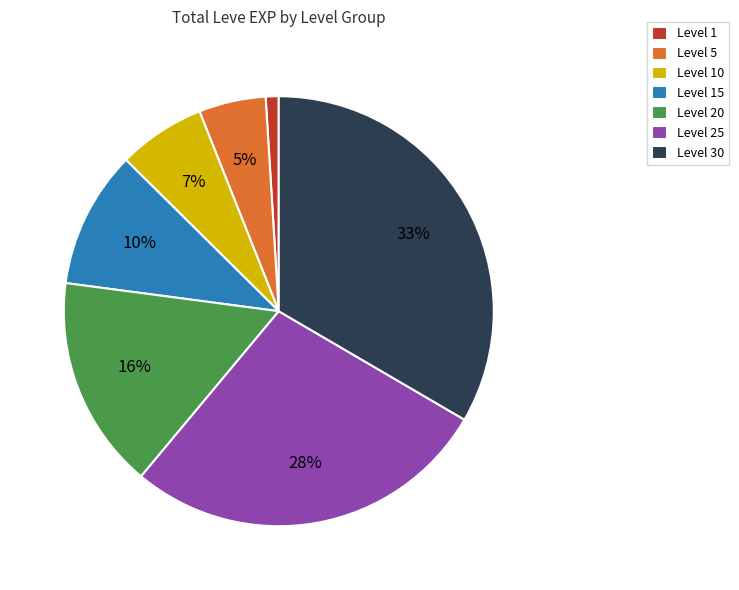

Does Level 5 account for over 50% of the chart?

No